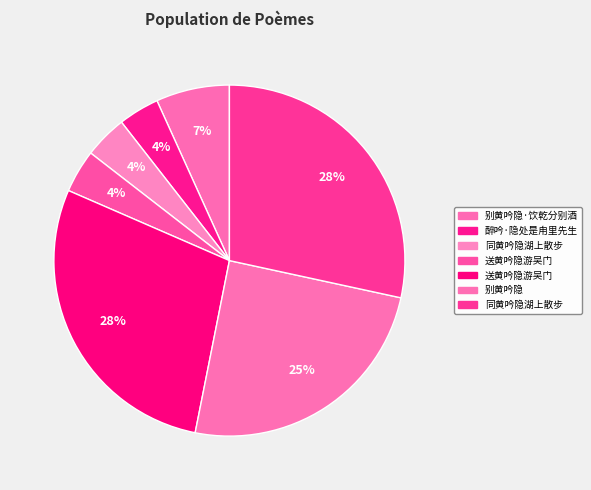

Count the number of slices in the pie.

7